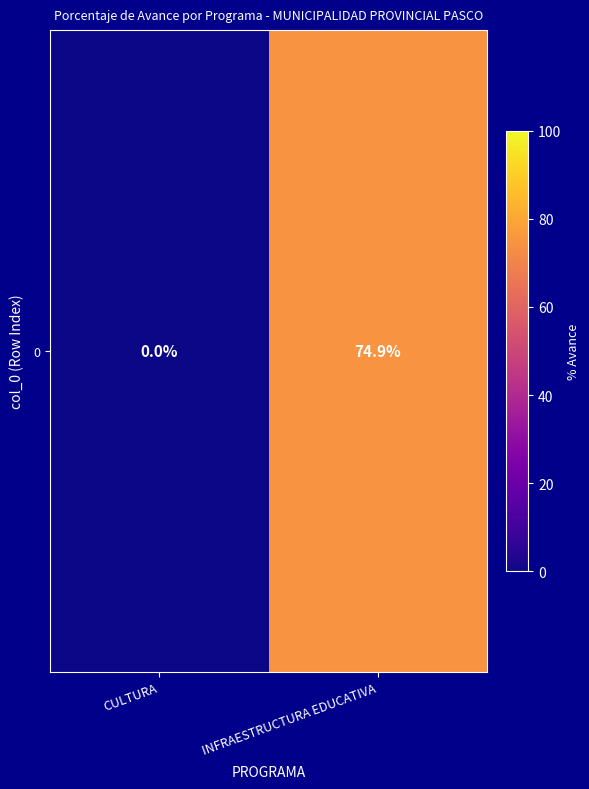

The value at INFRAESTRUCTURA EDUCATIVA is 74.9. True or false?

True